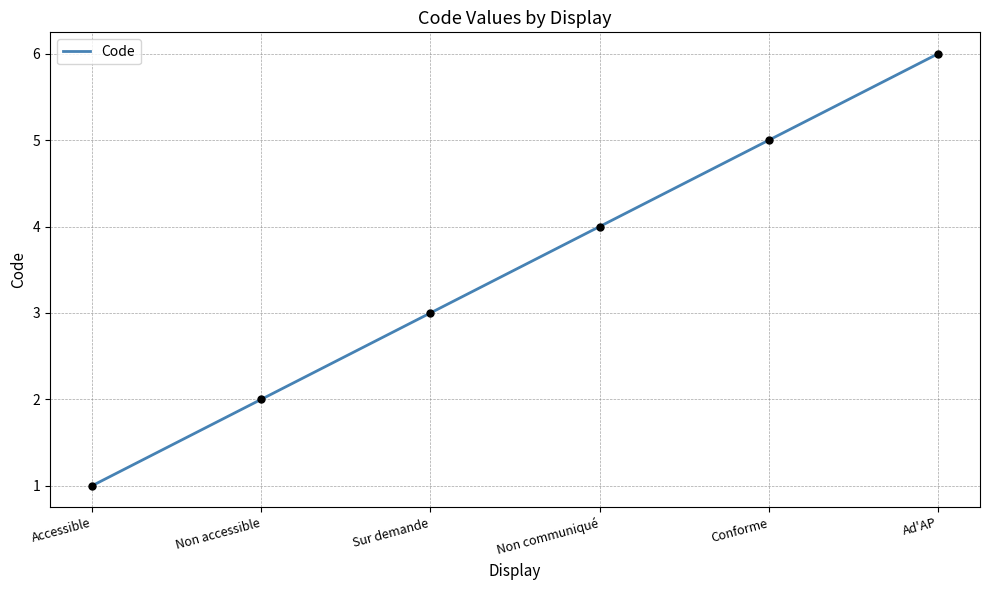

What is the change in value from Non accessible to Ad'AP?

+4